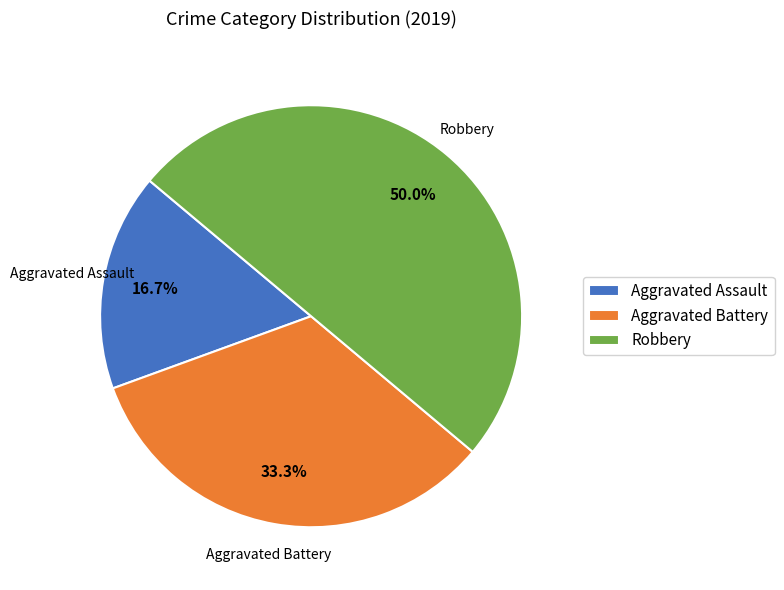

Approximately how many times larger is the value at Robbery compared to Aggravated Assault?

3.0